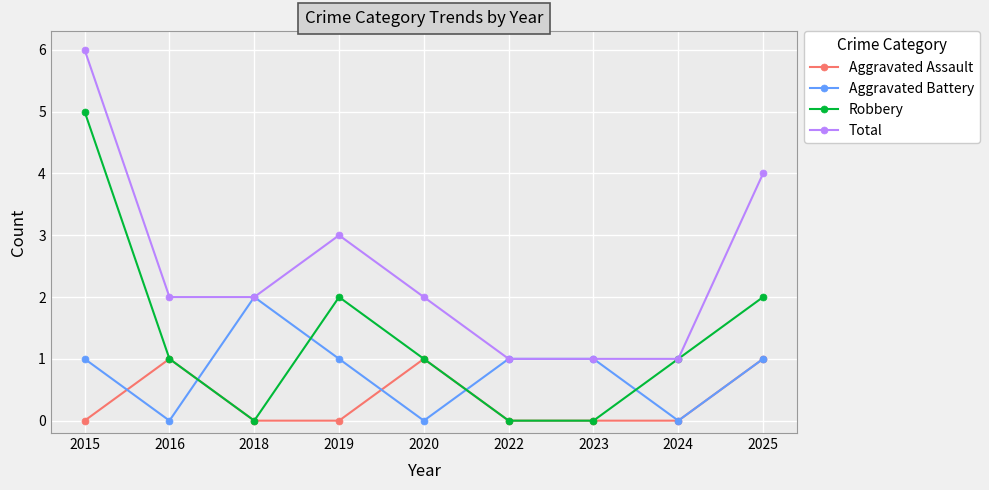

Reading right to left, extract all data points from this chart.

Aggravated Assault: 1	0	0	0	1	0	0	1	0
Aggravated Battery: 1	0	1	1	0	1	2	0	1
Robbery: 2	1	0	0	1	2	0	1	5
Total: 4	1	1	1	2	3	2	2	6